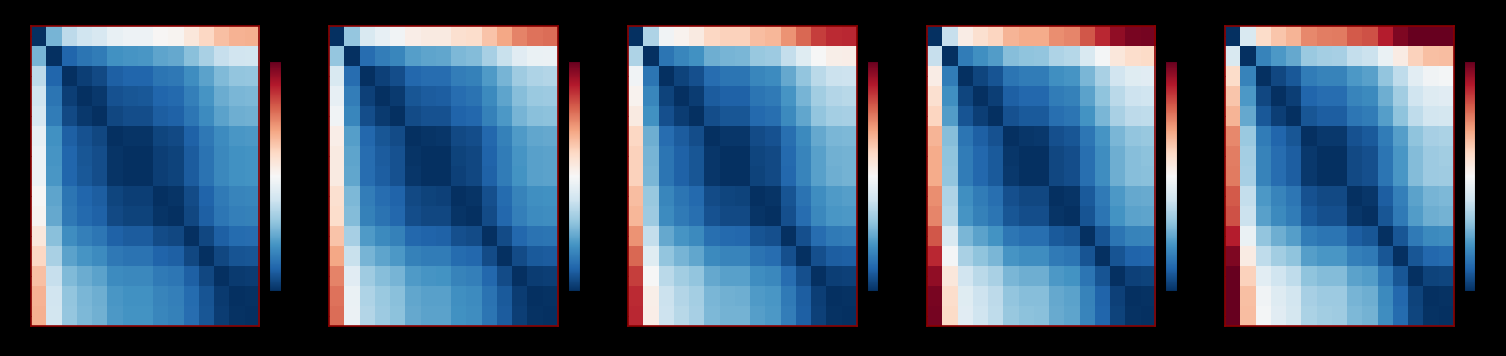

What is the greatest value displayed?

32.4